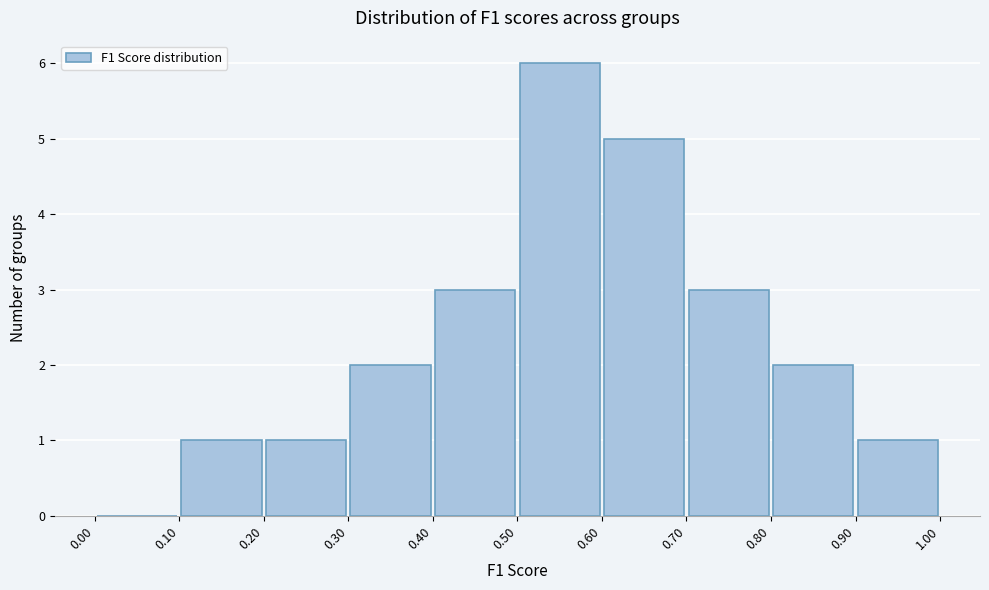

Reading left to right, list every bar in this chart as the range it spans on the x-axis followed by its height. The values are not printed on the chart, so give them approximately, as read against the axis.

0.00 to 0.10: 0
0.10 to 0.20: 1
0.20 to 0.30: 1
0.30 to 0.40: 2
0.40 to 0.50: 3
0.50 to 0.60: 6
0.60 to 0.70: 5
0.70 to 0.80: 3
0.80 to 0.90: 2
0.90 to 1.00: 1